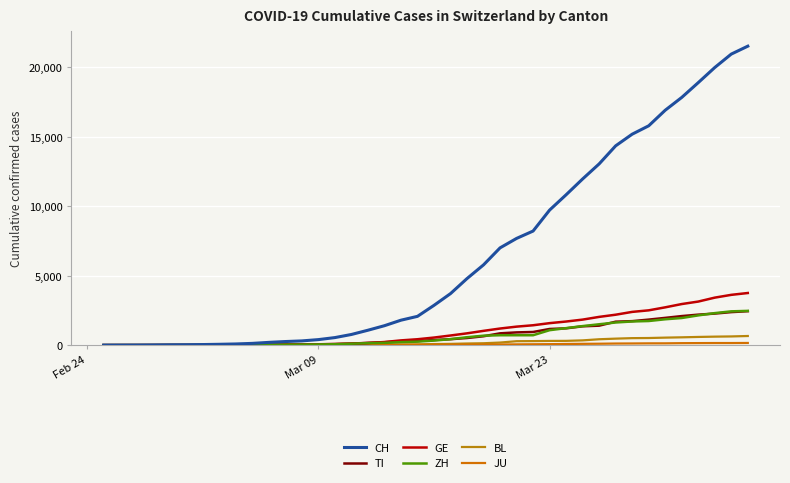

Which series has the widest spread of values?

CH